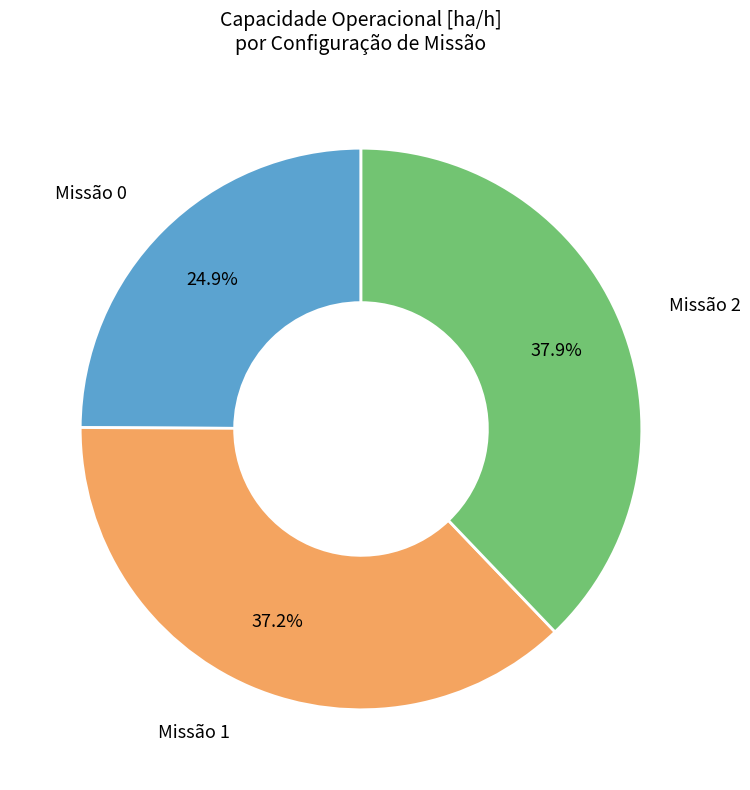

To the nearest percent, what is the average slice percentage?

33%